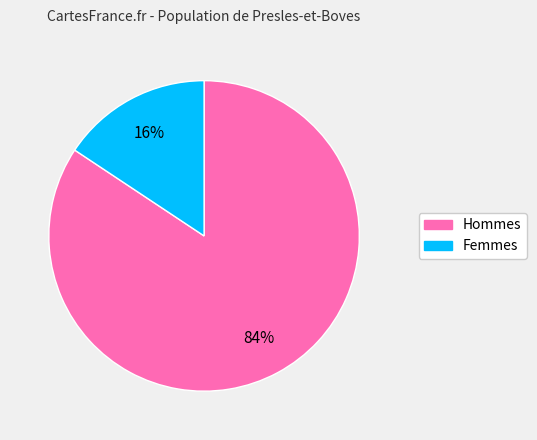

To the nearest percent, what portion does Hommes represent?

84%